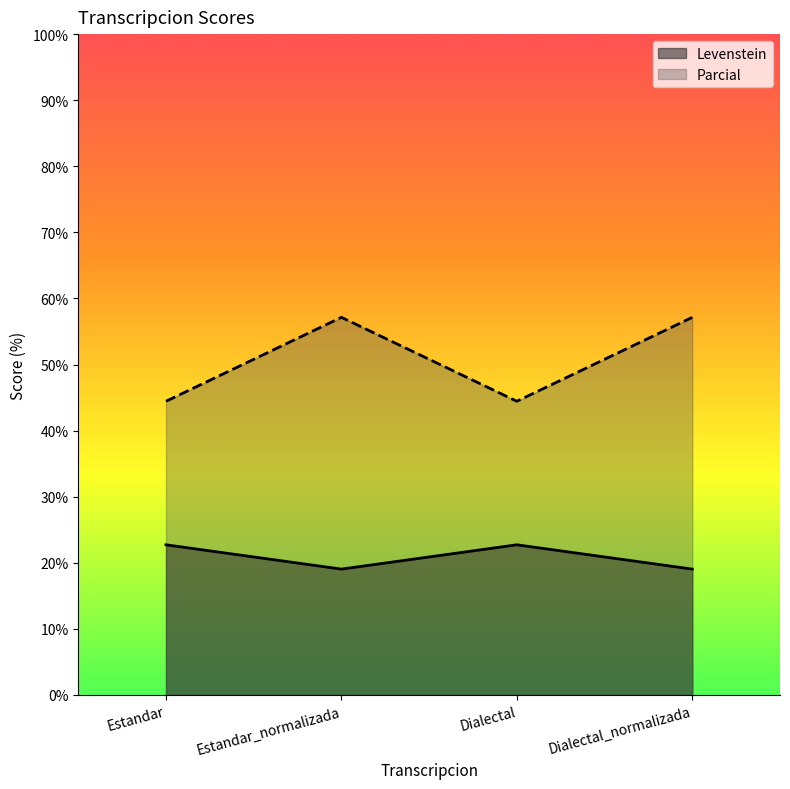

Rank the categories by Levenstein value from highest to lowest.

Estandar, Dialectal, Estandar_normalizada, Dialectal_normalizada